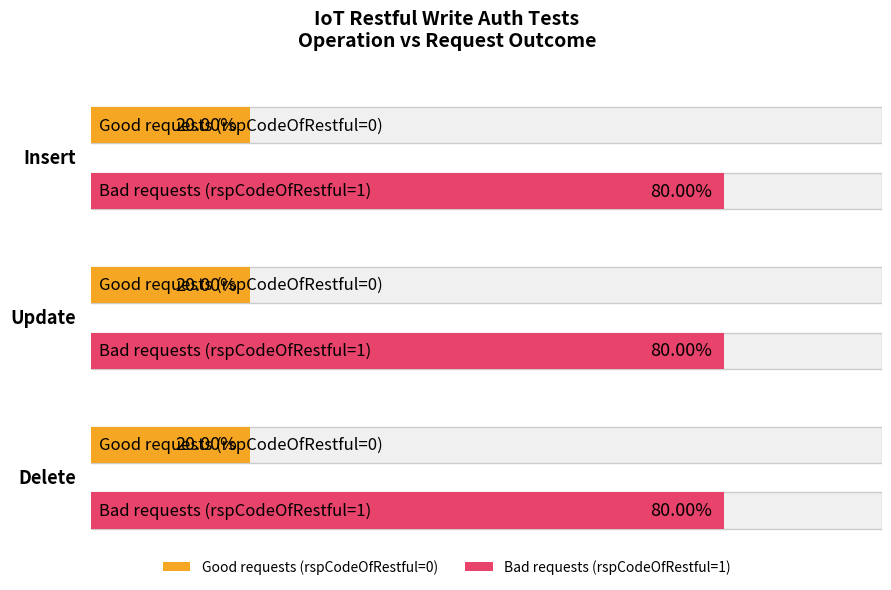

At which label is rspCode closest to 100000?

Insert